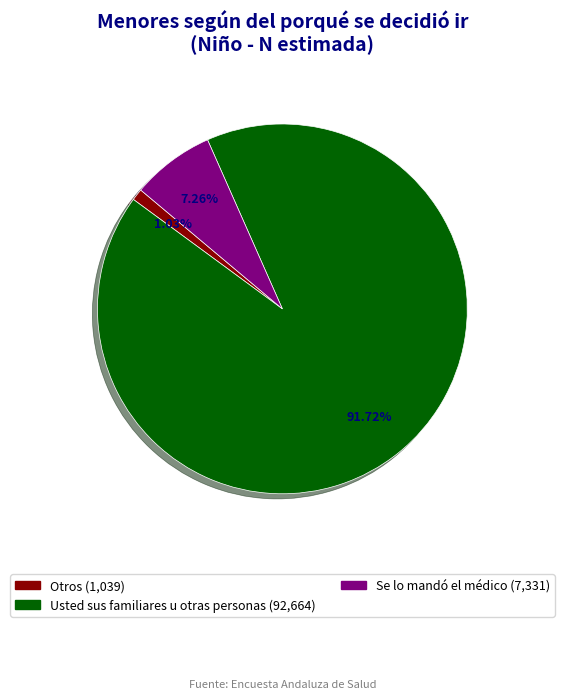

To the nearest percent, what percentage of the pie is Usted sus familiares u otras personas?

92%